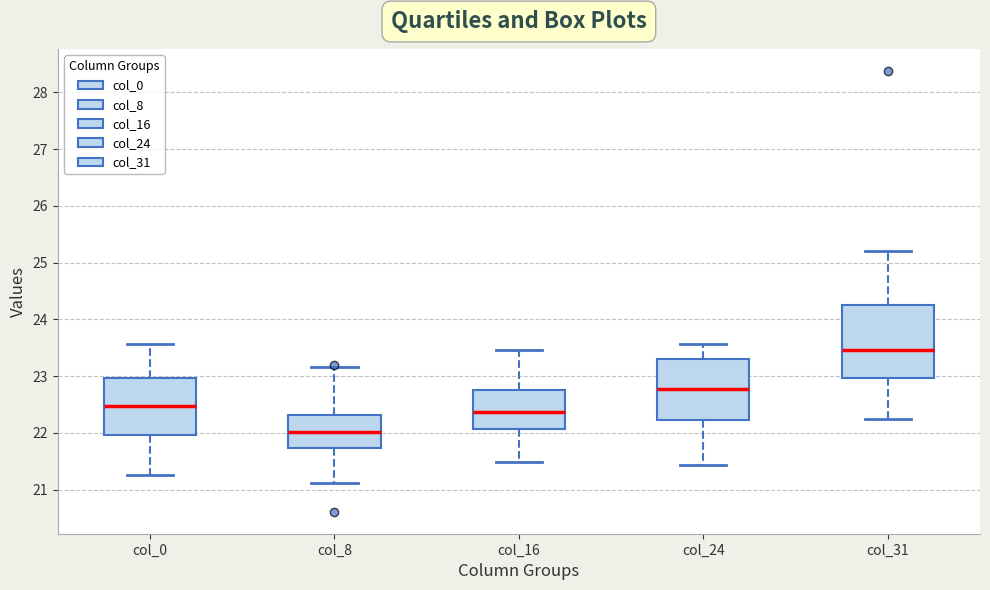

Reading left to right, transcribe this box plot: for each box, give where its median line is, the range the box spans, and where its two whiskers end, as read against the y-axis. The values are not printed on the chart, so give them approximately, as read against the axis.

col_0: median 22.5, box 22.0 to 23.0, whiskers 21.3 to 23.6
col_8: median 22.0, box 21.7 to 22.3, whiskers 21.1 to 23.2
col_16: median 22.4, box 22.1 to 22.7, whiskers 21.5 to 23.5
col_24: median 22.8, box 22.2 to 23.3, whiskers 21.4 to 23.6
col_31: median 23.5, box 23.0 to 24.3, whiskers 22.2 to 25.2